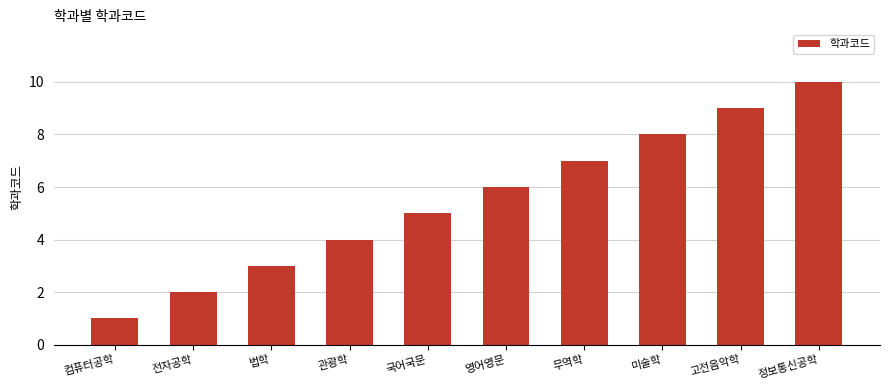

True or false: the data shows 11 at 무역학.

False